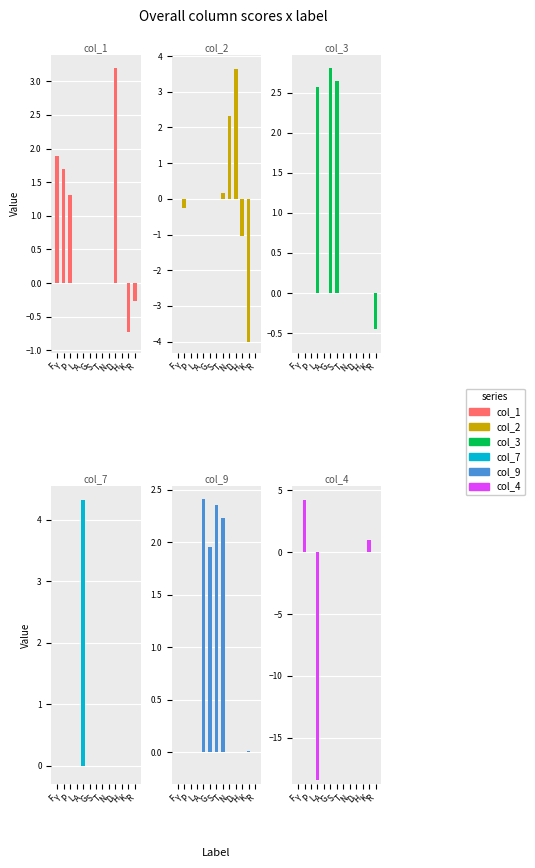

How many data points in col_2 are less than 0?

3